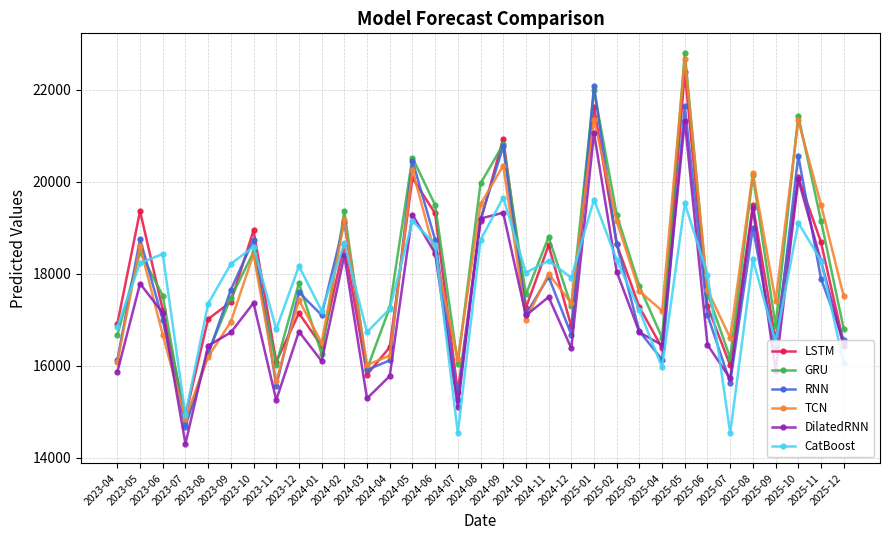

Which series has the largest range (max minus min)?

GRU